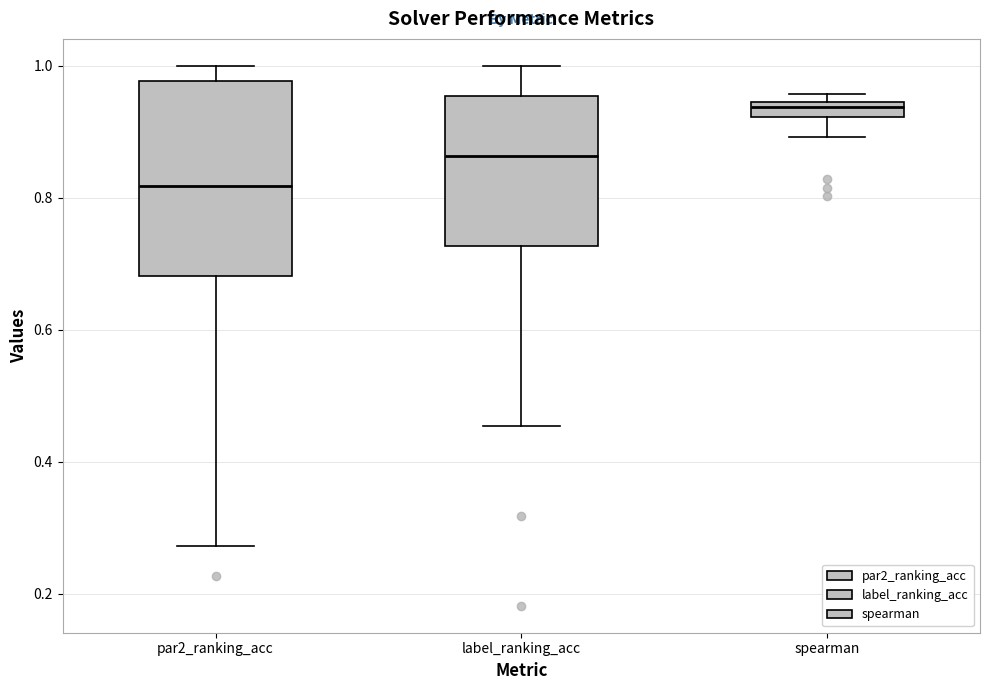

Where is the upper edge of the box for par2_ranking_acc on the y-axis? The values are not printed on the chart, so give them approximately, as read against the axis.

0.98